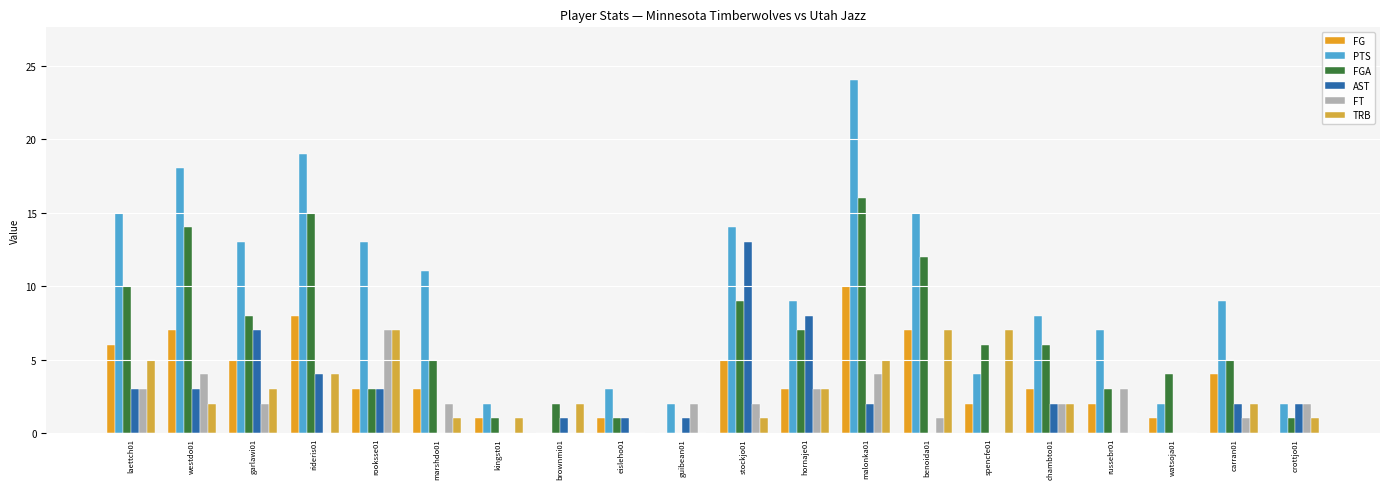

How many groups of bars are there?

20